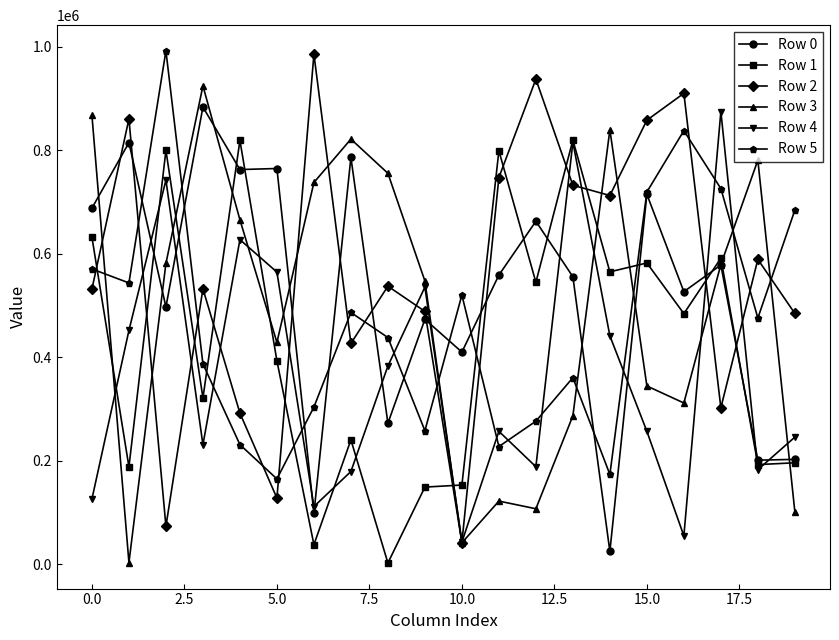

In Row 2, how many points are lower than both neighbors (excluding endpoints)?

6